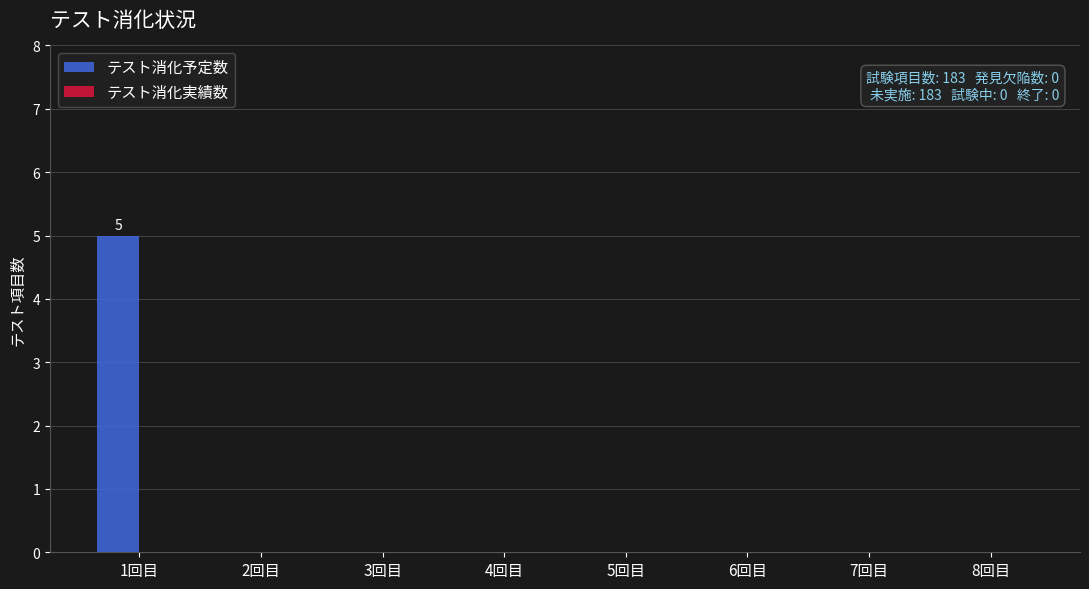

What is the change in value from 1回目 to 8回目?

-5